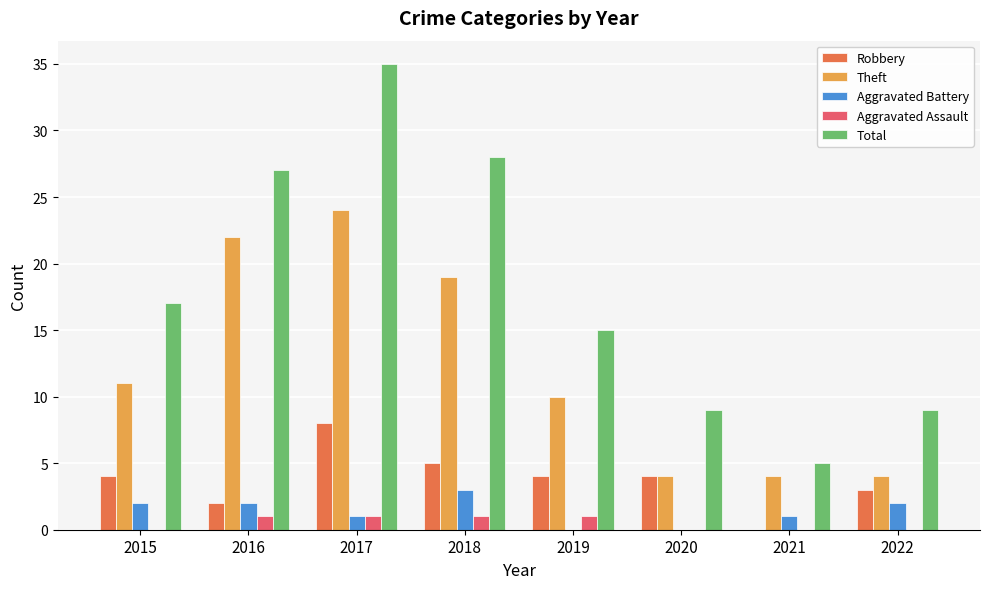

The Total series shows 5 at 2021. True or false?

True